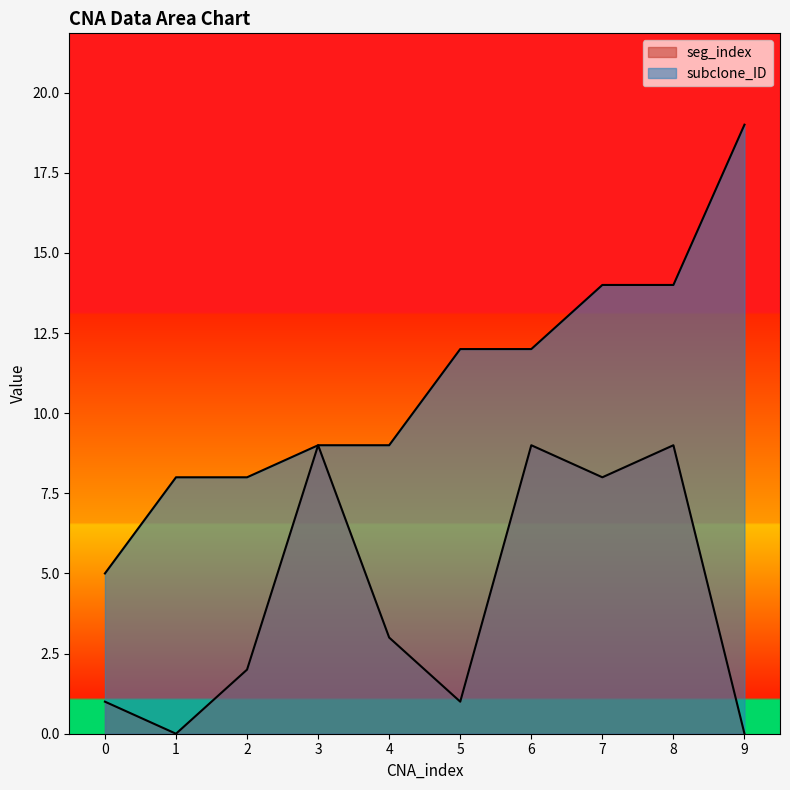

Reading left to right, list all the values displayed in this chart.

seg_index: 0=1	1=0	2=2	3=9	4=3	5=1	6=9	7=8	8=9	9=0
subclone_ID: 0=5	1=8	2=8	3=9	4=9	5=12	6=12	7=14	8=14	9=19